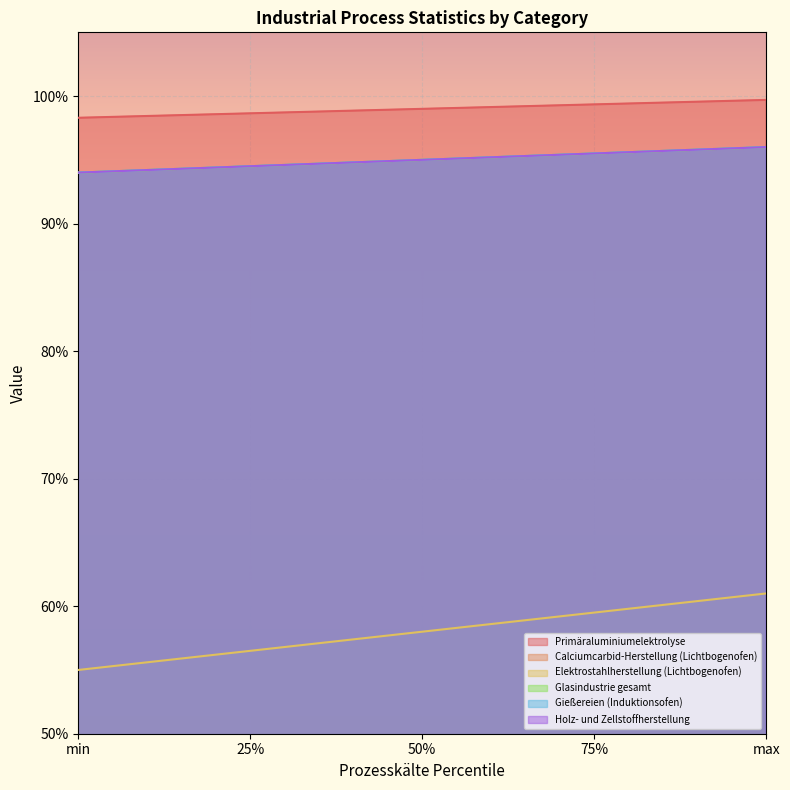

Which has a higher value, 50% or 75%?

75%